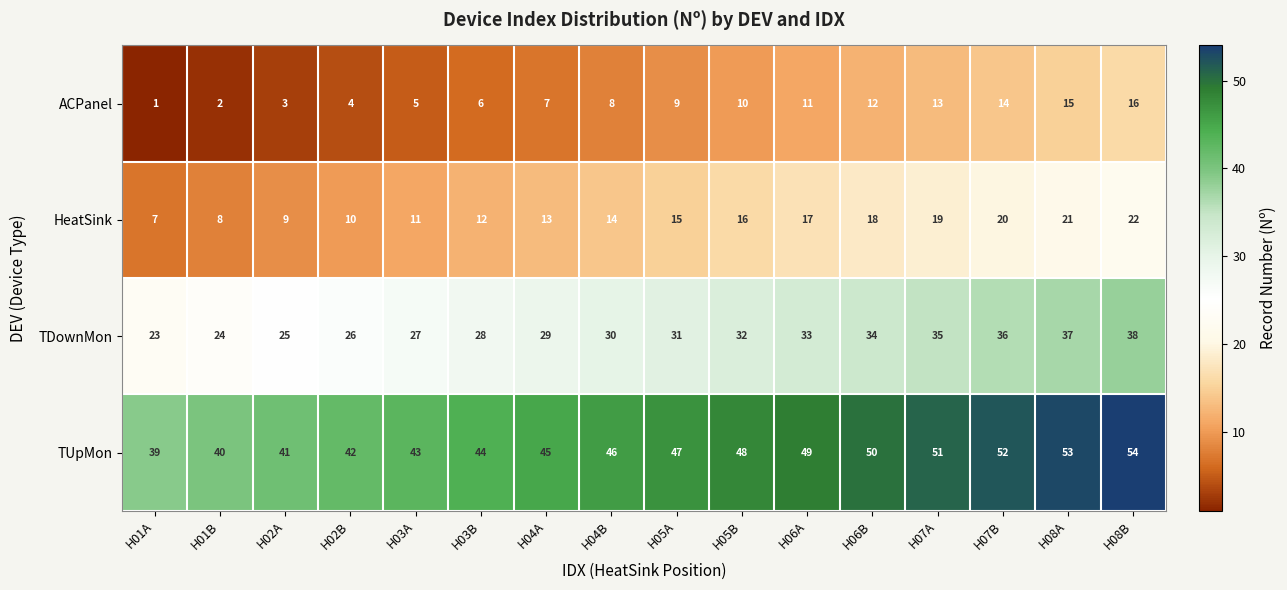

True or false: ACPanel has a value of 1 at H01B.

False